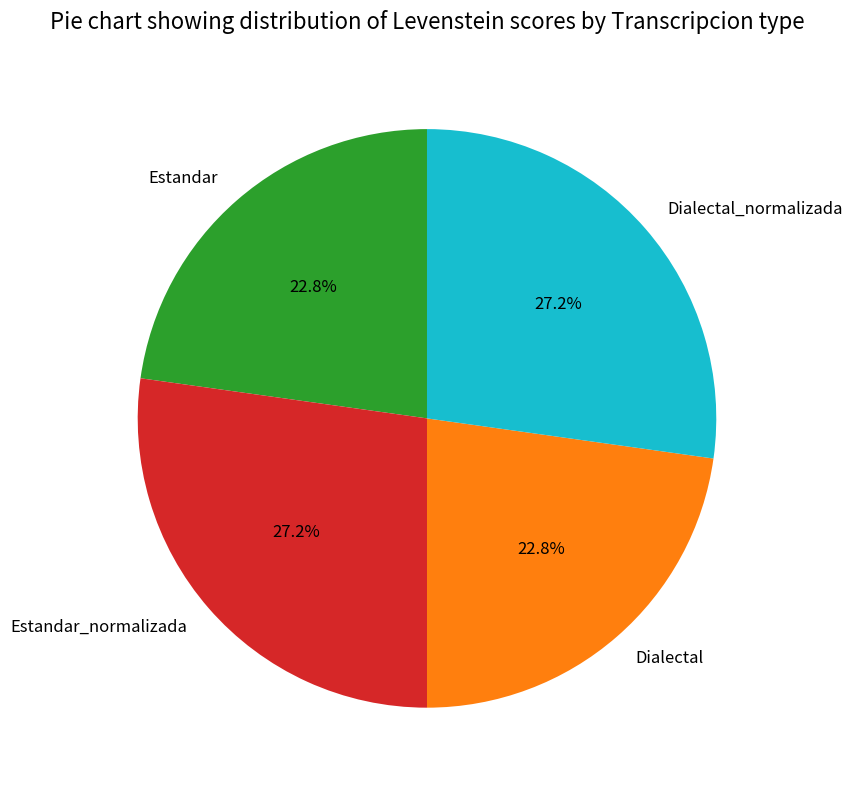

Does Dialectal_normalizada account for over 50% of the chart?

No